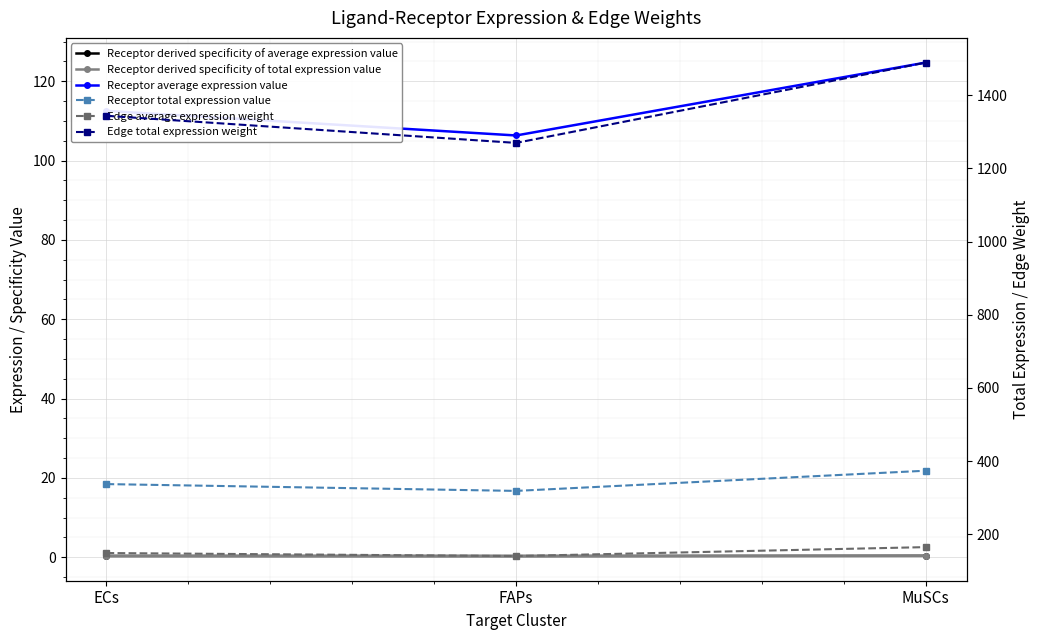

Which series has the largest range (max minus min)?

Edge total expression weight